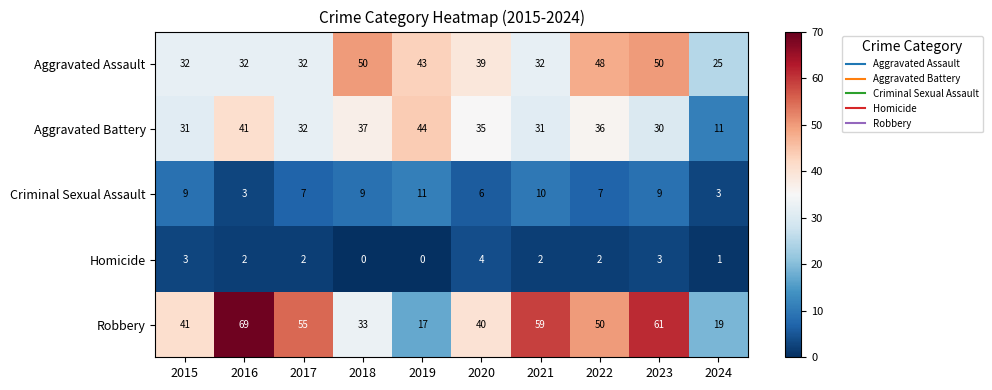

How many series are shown in this chart?

5